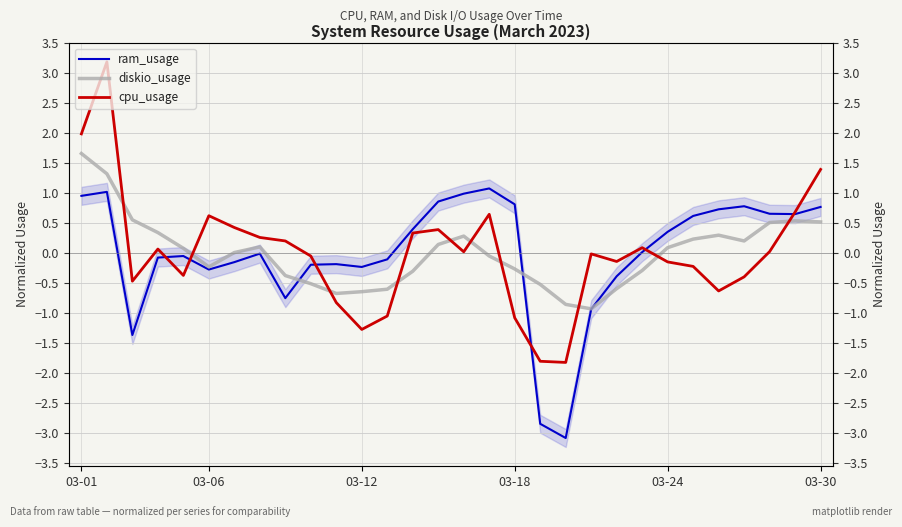

Which series has the largest total across all categories?

cpu_usage